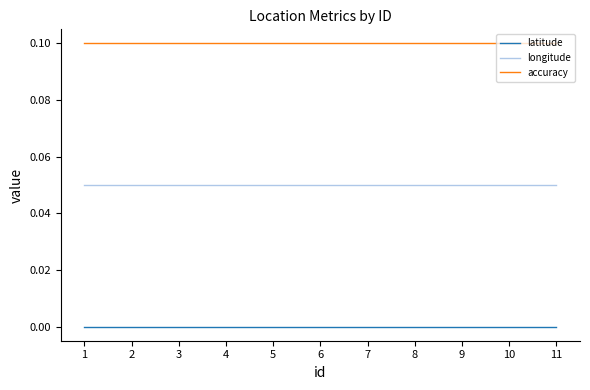

Which series has the largest total across all categories?

accuracy